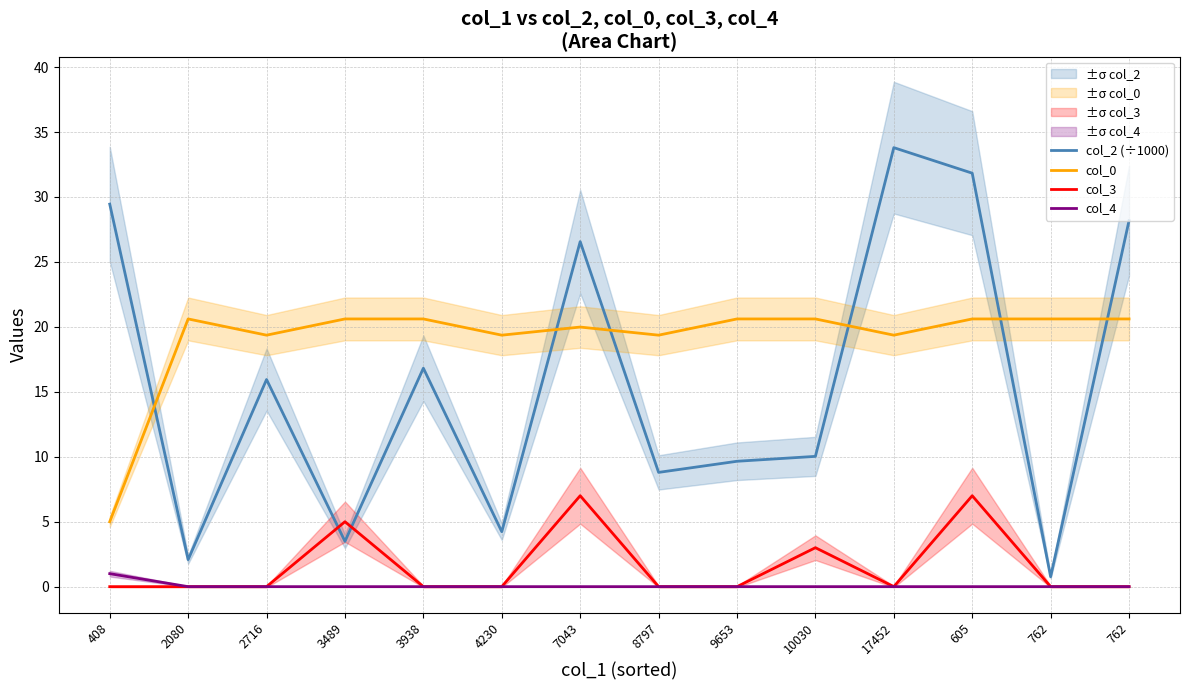

Reading left to right, what are all the values shown in this chart?

col_2 (÷1000): 408=29.5	2080=2.1	2716=15.9	3489=3.5	3938=16.8	4230=4.2	7043=26.6	8797=8.8	9653=9.7	10030=10.0	17452=33.8	605=31.8	762=0.8	762=28.2
col_0: 408=5.0	2080=20.6	2716=19.4	3489=20.6	3938=20.6	4230=19.4	7043=20.0	8797=19.4	9653=20.6	10030=20.6	17452=19.4	605=20.6	762=20.6	762=20.6
col_3: 408=0.0	2080=0.0	2716=0.0	3489=5.0	3938=0.0	4230=0.0	7043=7.0	8797=0.0	9653=0.0	10030=3.0	17452=0.0	605=7.0	762=0.0	762=0.0
col_4: 408=1.0	2080=0.0	2716=0.0	3489=0.0	3938=0.0	4230=0.0	7043=0.0	8797=0.0	9653=0.0	10030=0.0	17452=0.0	605=0.0	762=0.0	762=0.0